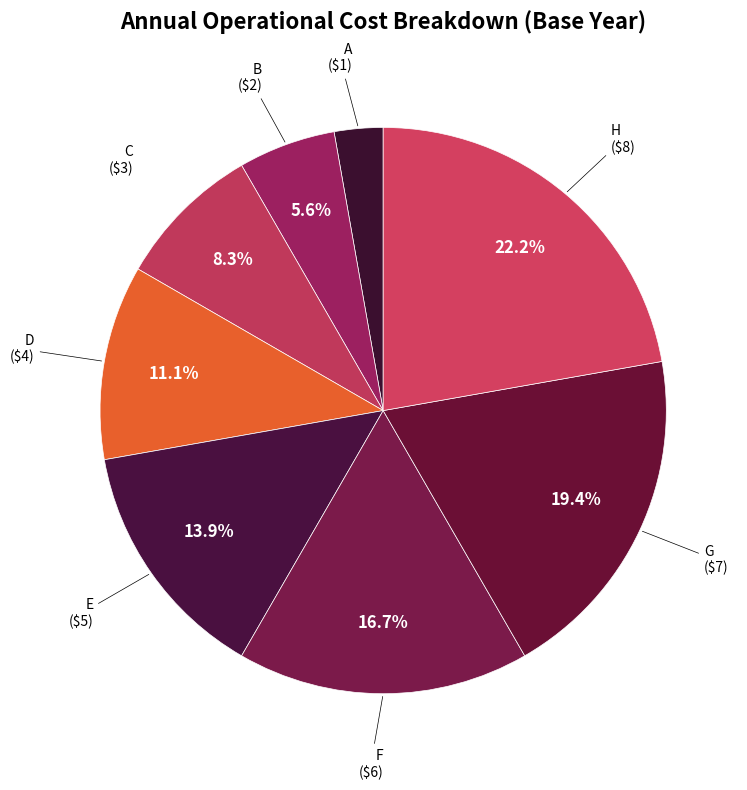

To the nearest percent, what is the difference between the E and C slice percentages?

6%